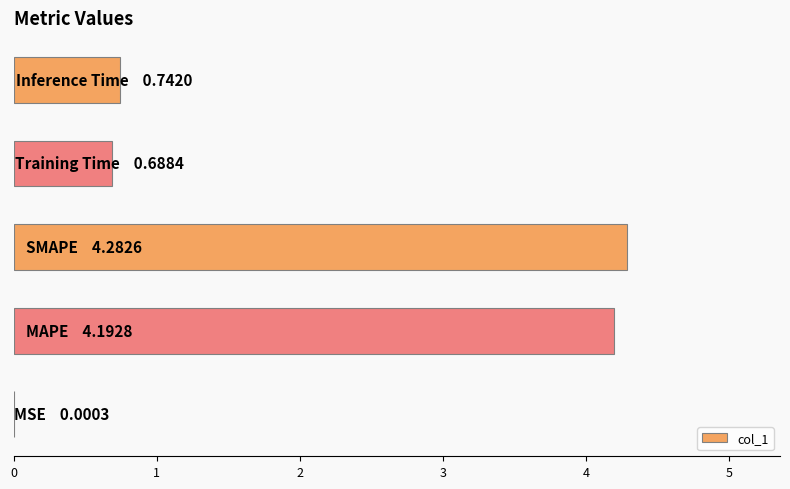

What is the maximum value shown in the chart?

4.3